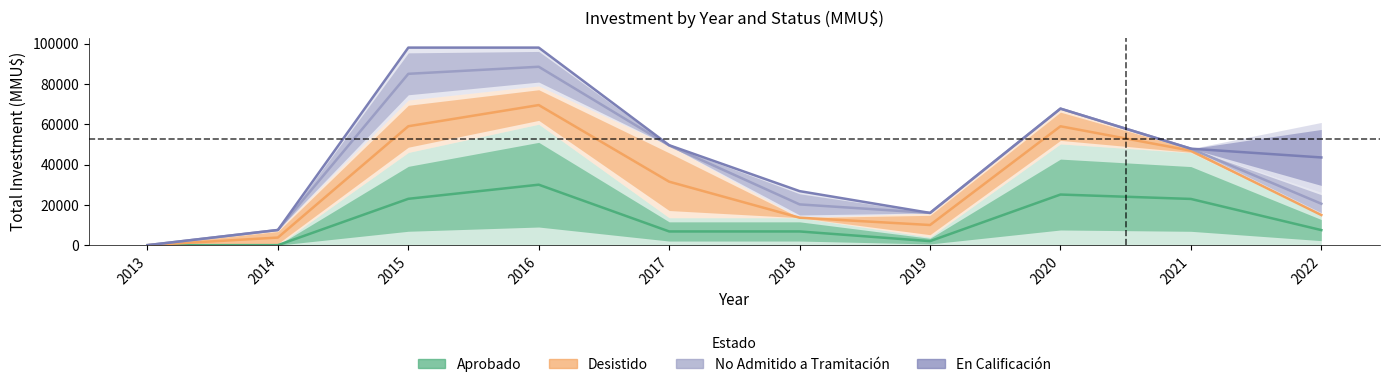

What is the value of the No Admitido a Tramitación point at the 7th from the left?

16000.0